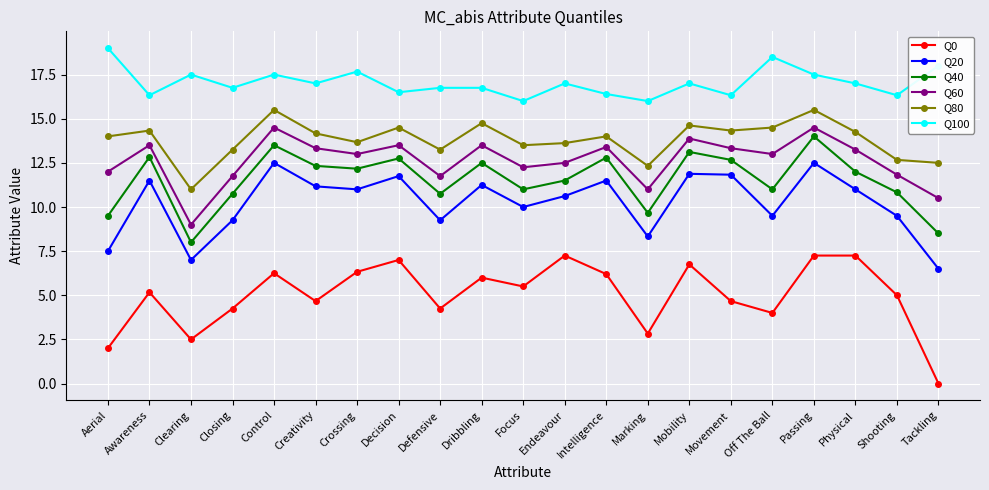

What is the approximate value of Q100 at Mobility?

17.0